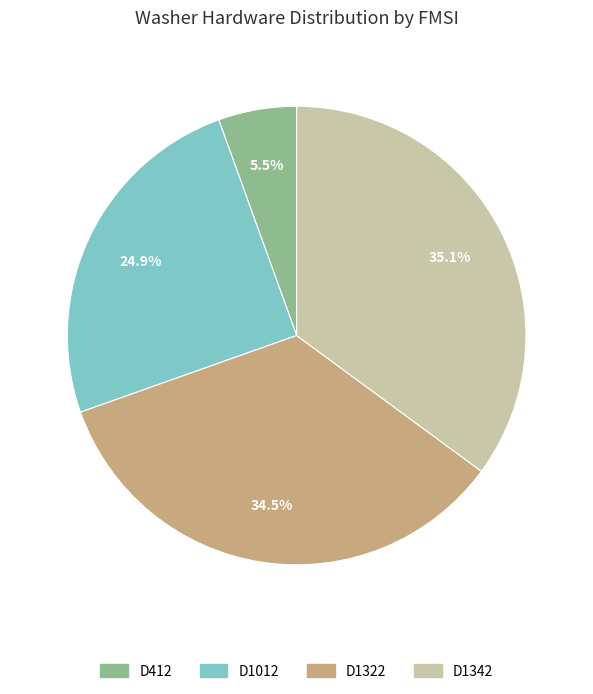

To the nearest percent, what is the combined percentage of D1012 and D1342?

60%